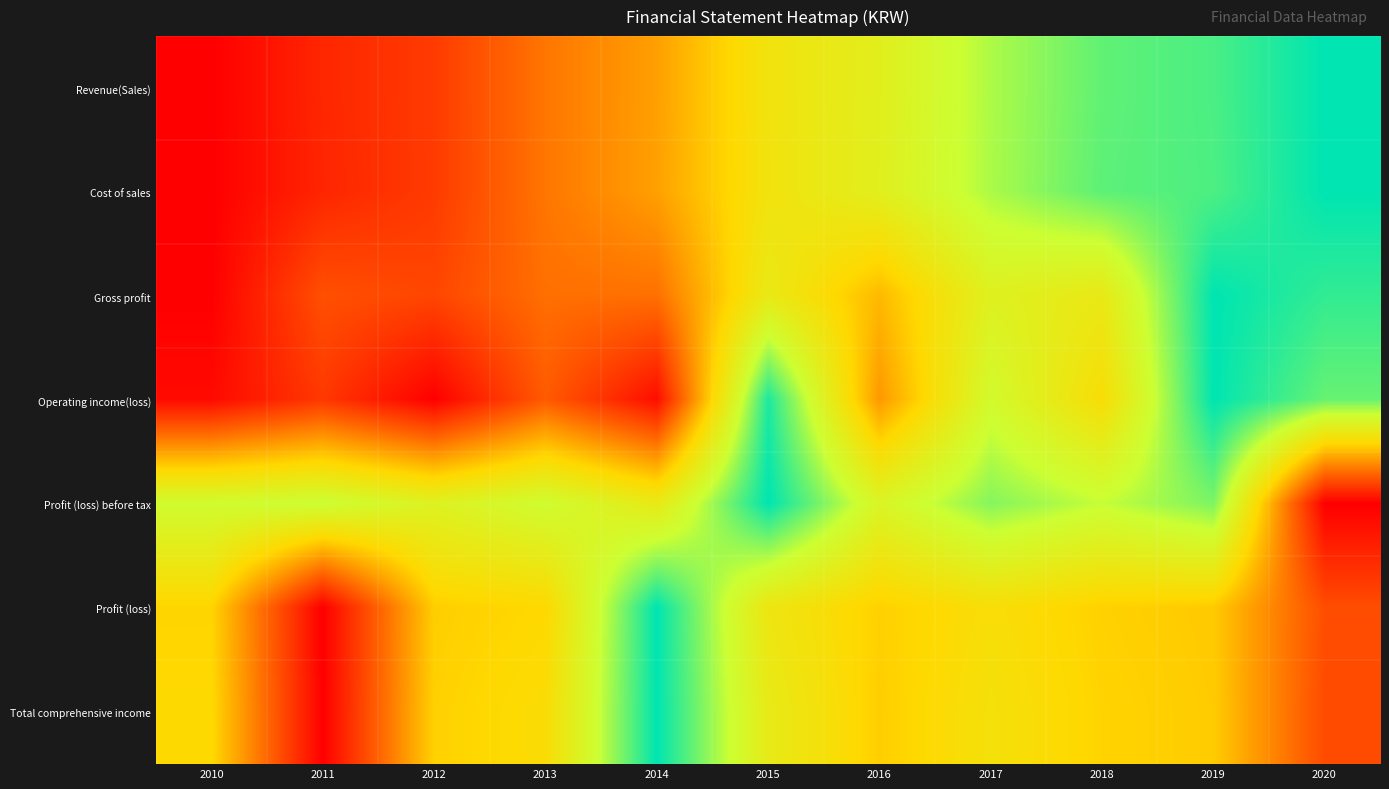

At how many categories does at least one series exceed 0?

11